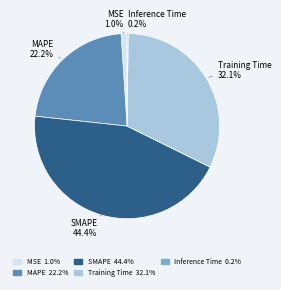

Between Training Time 32.1% and MSE 1.0%, which is larger?

Training Time 32.1%